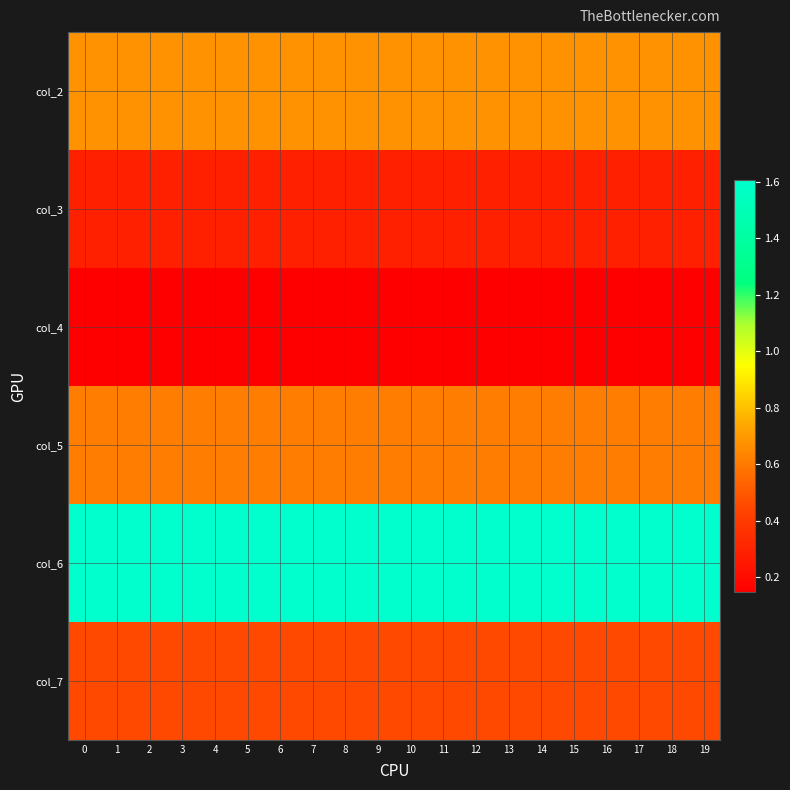

What is the spread (max minus min) of values at 11?

1.5